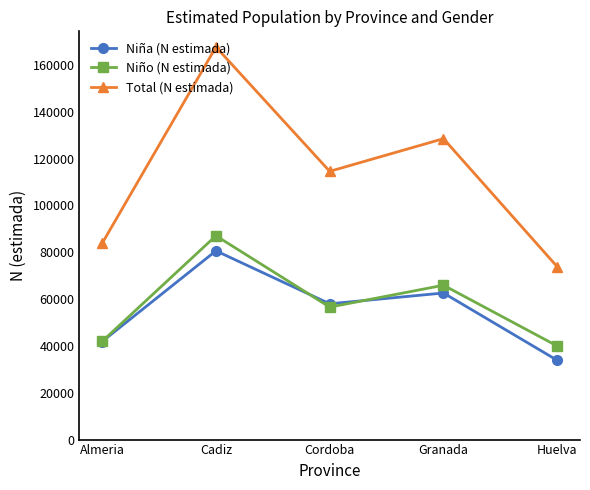

At which category does Niño (N estimada) reach its first local valley?

Cordoba